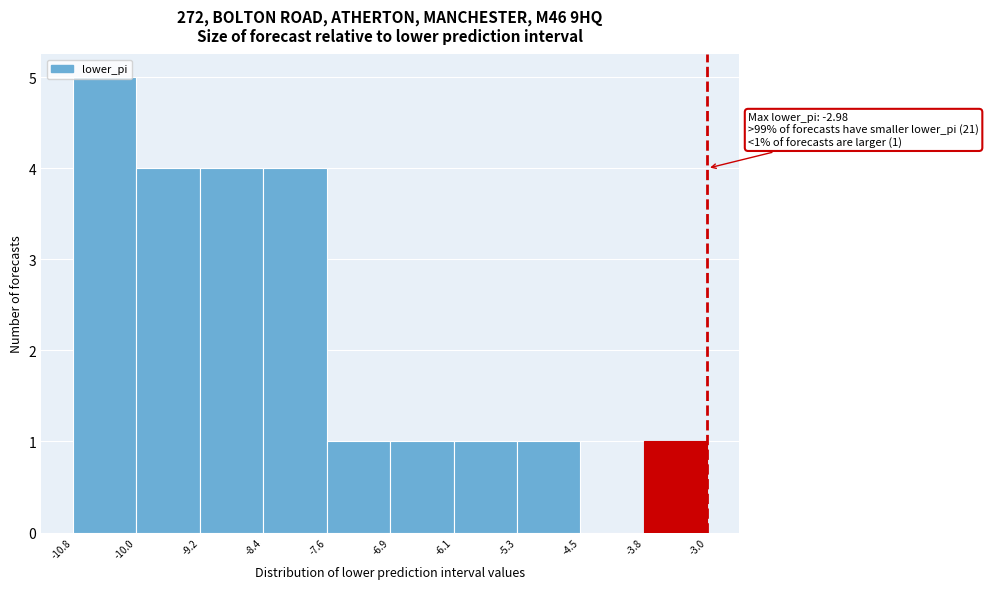

Which range on the x-axis has the tallest bar?

-10.8 to -10.0